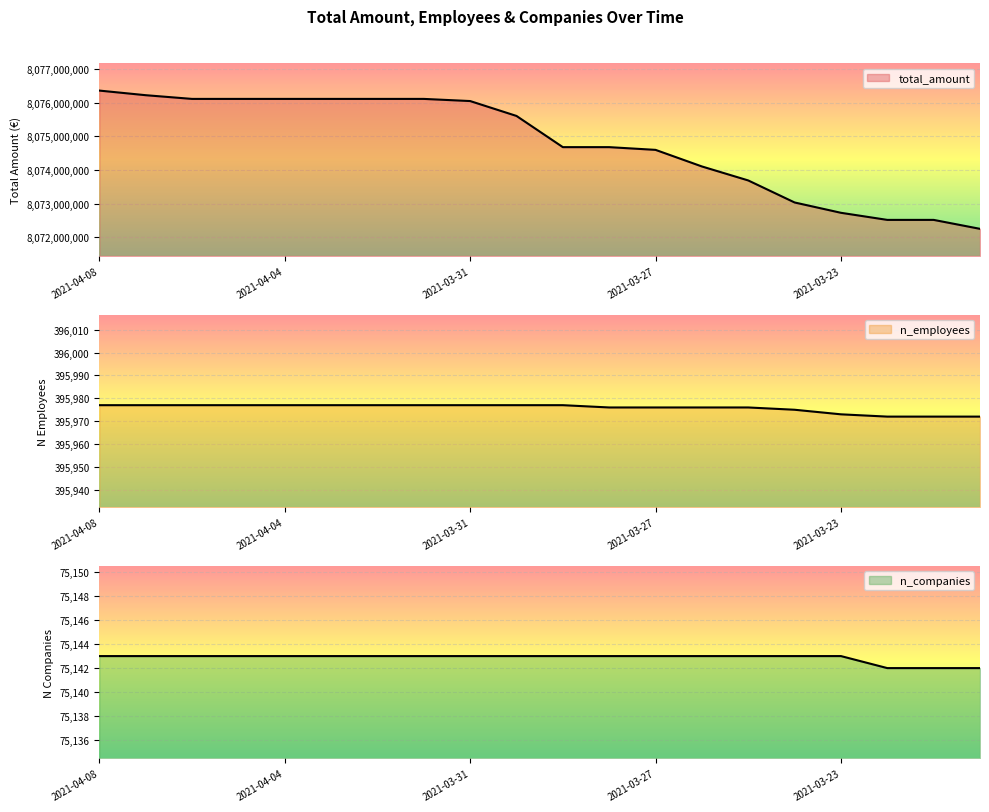

What is the difference between the highest and lowest values at 2021-04-01?

8076037947